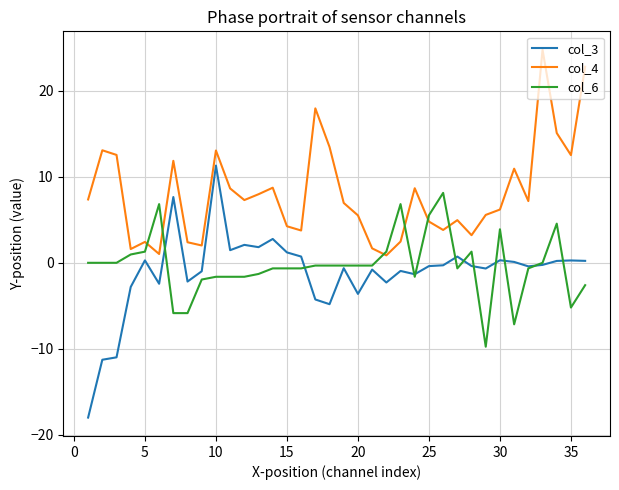

Rank the series by their maximum value, from lowest to highest.

col_6, col_3, col_4